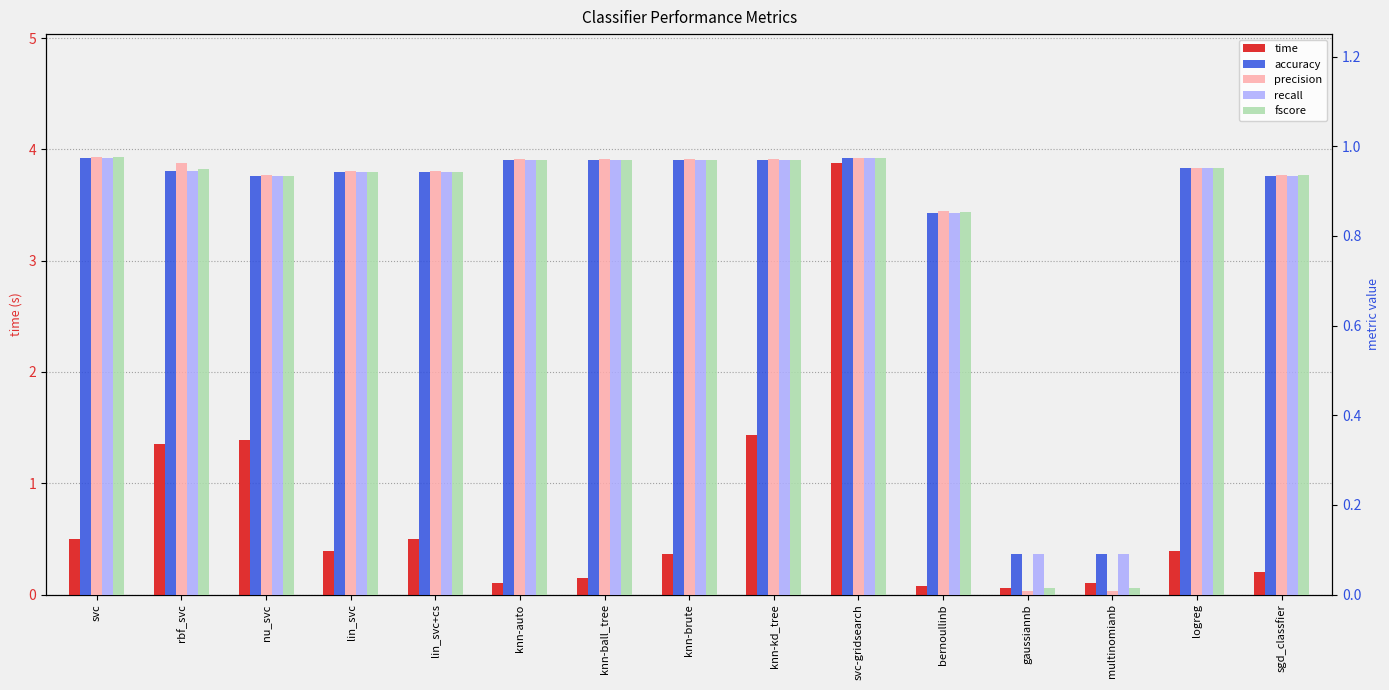

Which series has the largest total across all categories?

accuracy